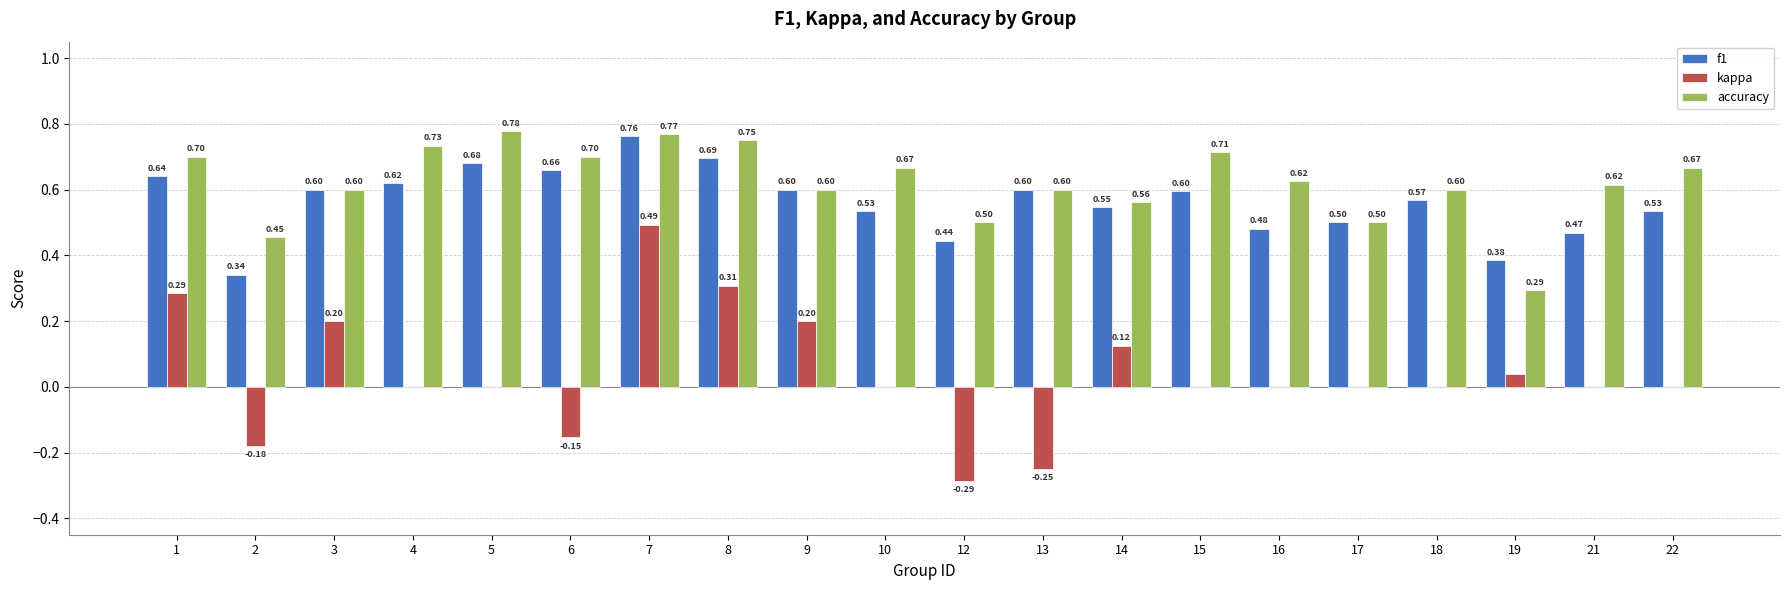

Does the chart contain stacked bars?

No